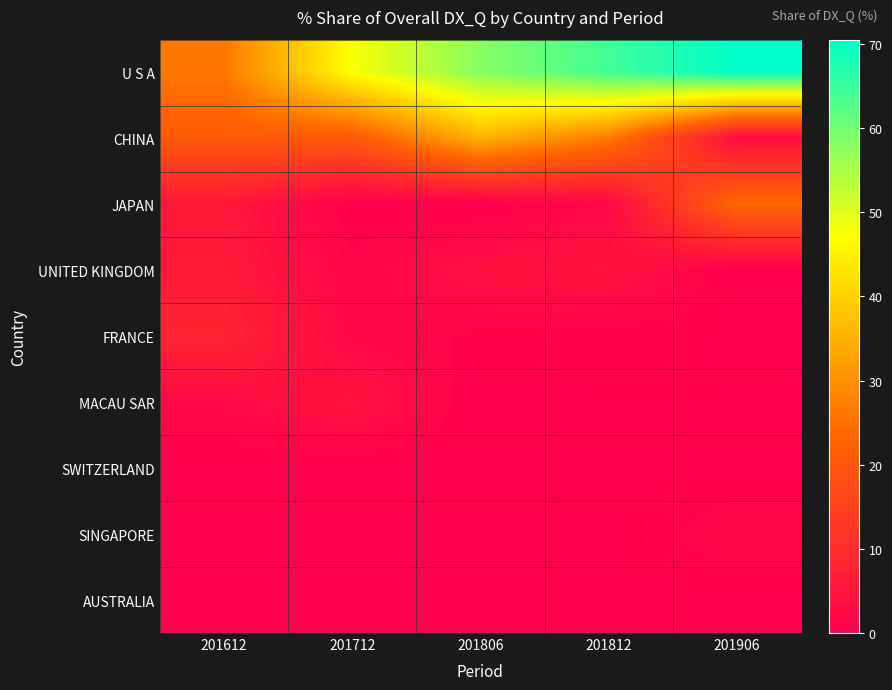

Reading left to right, what are all the values shown in this chart?

U S A: 201612=26.3	201712=47.3	201806=58.1	201812=64.5	201906=70.5
CHINA: 201612=20.9	201712=20.8	201806=35.4	201812=26.8	201906=3.0
JAPAN: 201612=5.8	201712=0.2	201806=0.0	201812=2.2	201906=23.8
UNITED KINGDOM: 201612=6.2	201712=1.2	201806=3.9	201812=4.4	201906=0.0
FRANCE: 201612=8.7	201712=1.9	201806=0.7	201812=0.5	201906=0.2
MACAU SAR: 201612=2.3	201712=4.6	201806=0.0	201812=0.3	201906=0.3
SWITZERLAND: 201612=0.0	201712=0.0	201806=0.1	201812=0.2	201906=0.2
SINGAPORE: 201612=0.2	201712=0.1	201806=0.2	201812=0.2	201906=1.8
AUSTRALIA: 201612=0.0	201712=0.1	201806=0.0	201812=0.0	201906=0.2